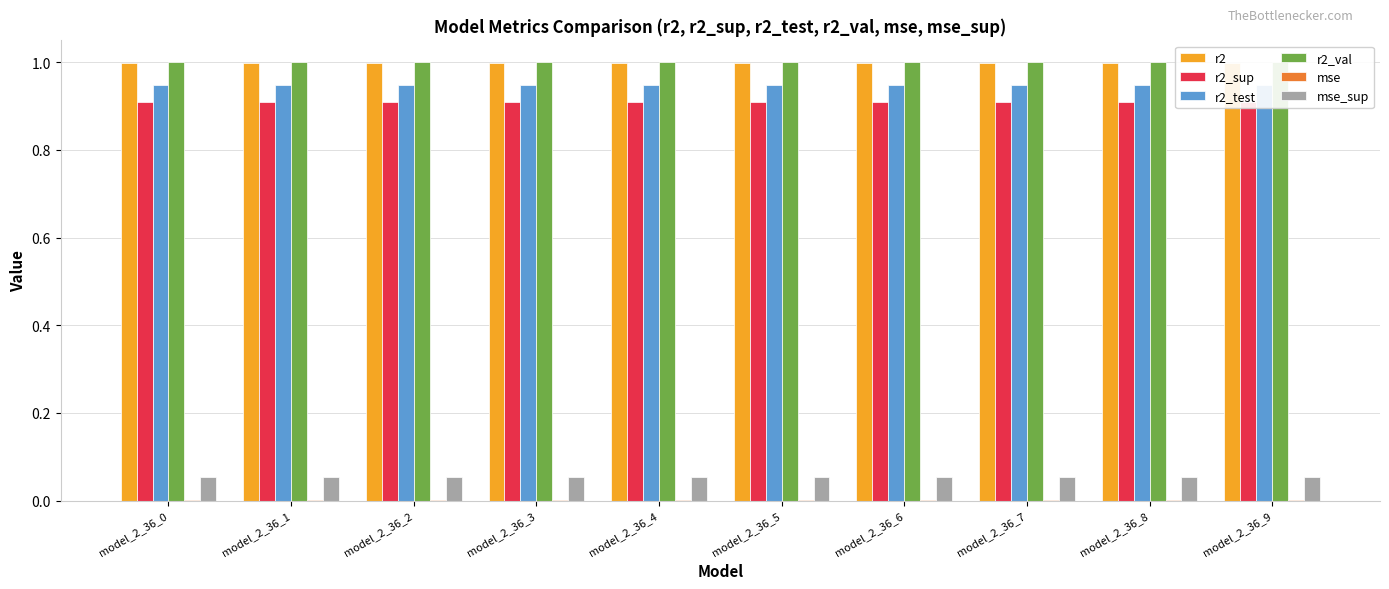

Reading right to left, transcribe all the data shown in this chart.

r2: 1.0	1.0	1.0	1.0	1.0	1.0	1.0	1.0	1.0	1.0
r2_sup: 0.9	0.9	0.9	0.9	0.9	0.9	0.9	0.9	0.9	0.9
r2_test: 0.9	0.9	0.9	0.9	0.9	0.9	0.9	0.9	0.9	0.9
r2_val: 1.0	1.0	1.0	1.0	1.0	1.0	1.0	1.0	1.0	1.0
mse: 0.0	0.0	0.0	0.0	0.0	0.0	0.0	0.0	0.0	0.0
mse_sup: 0.1	0.1	0.1	0.1	0.1	0.1	0.1	0.1	0.1	0.1